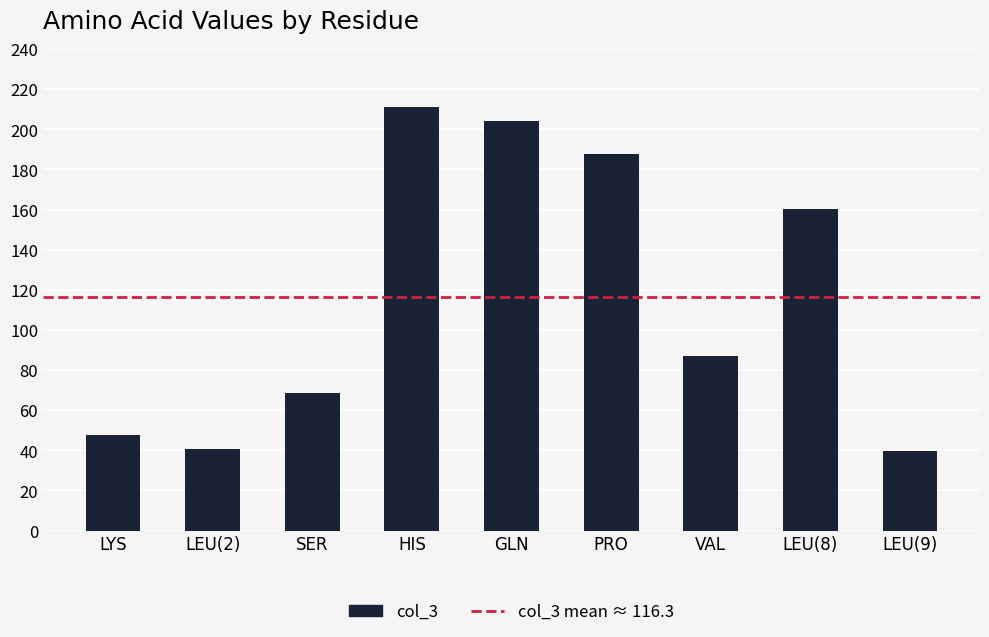

Between LYS and HIS, which is larger?

HIS